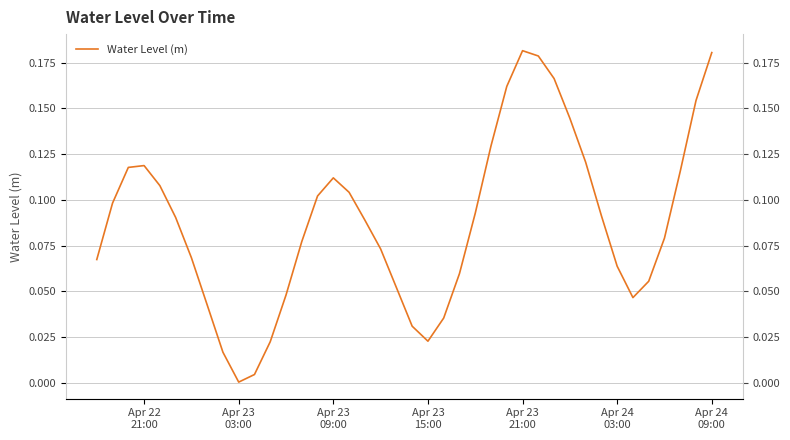

The value at 13 is 0.1. True or false?

False